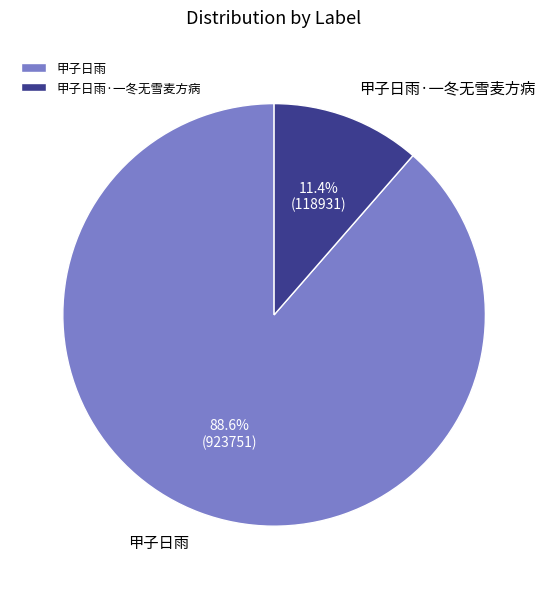

Is it true that 甲子日雨·一冬无雪麦方病 is 11% of the pie?

True